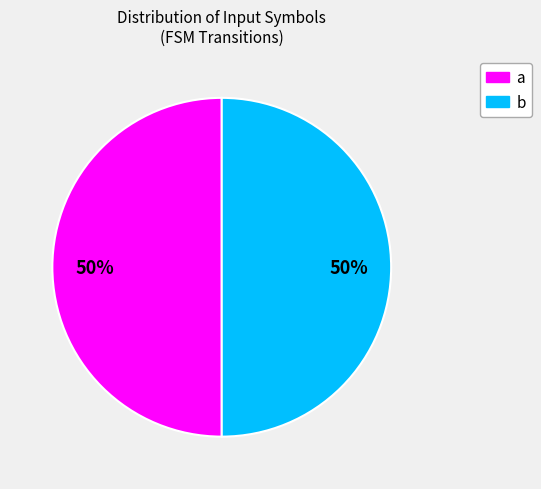

How many slices are in this pie chart?

2